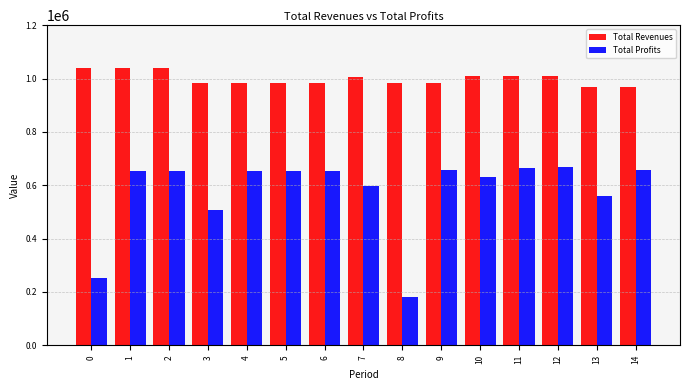

What is the minimum value shown in the chart?

181855.8